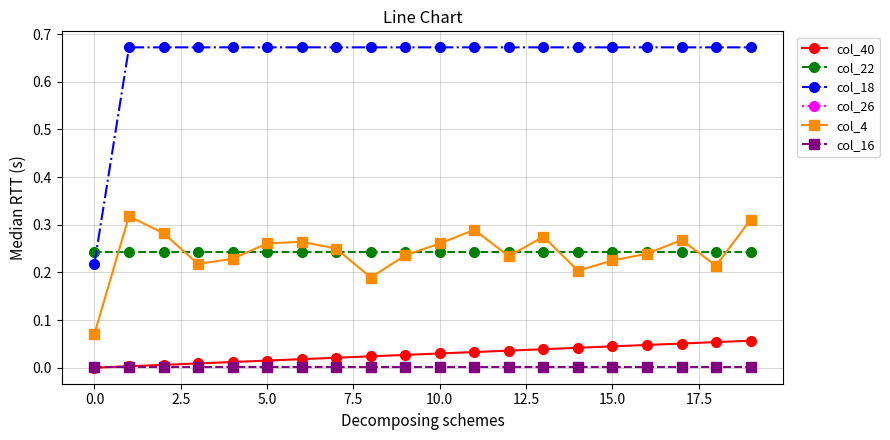

Which series has the largest total across all categories?

col_18